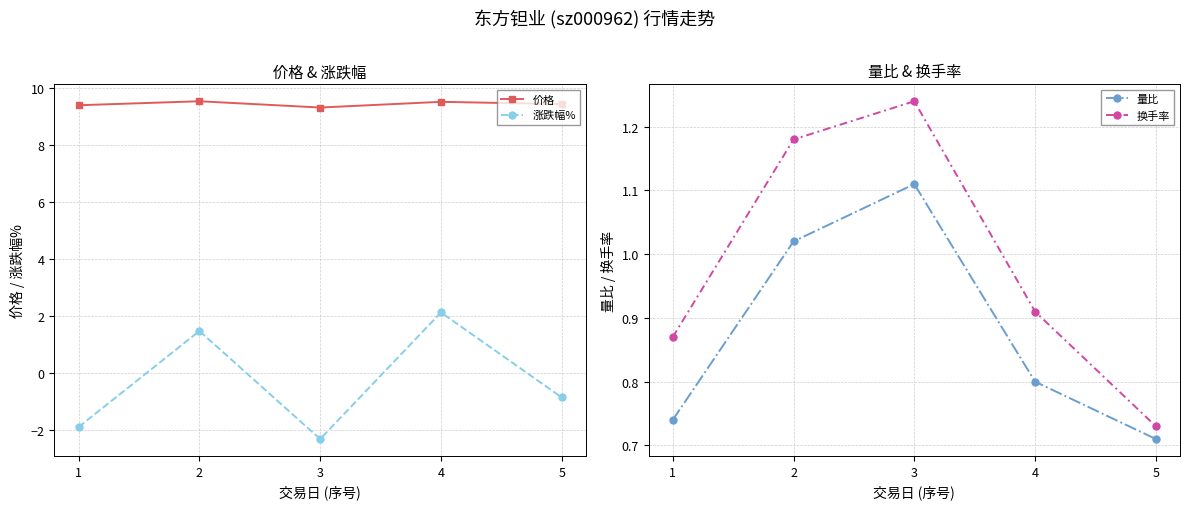

How many interior local valleys does the 价格 series have?

1